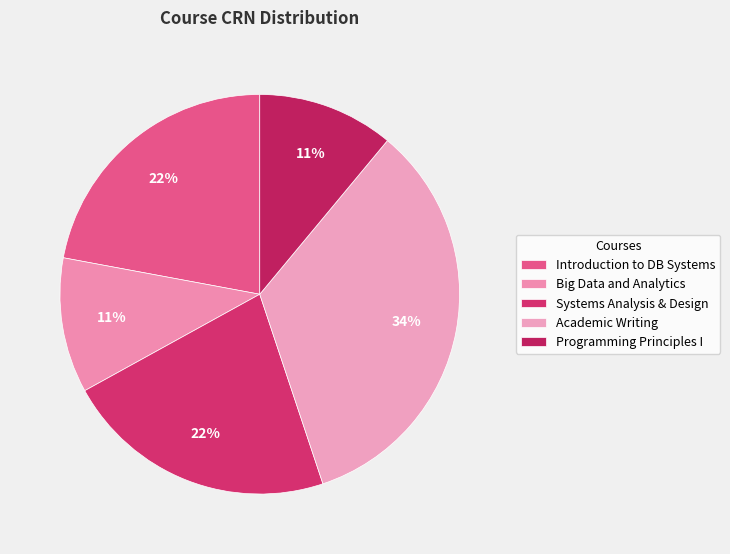

How many segments does this pie chart have?

5